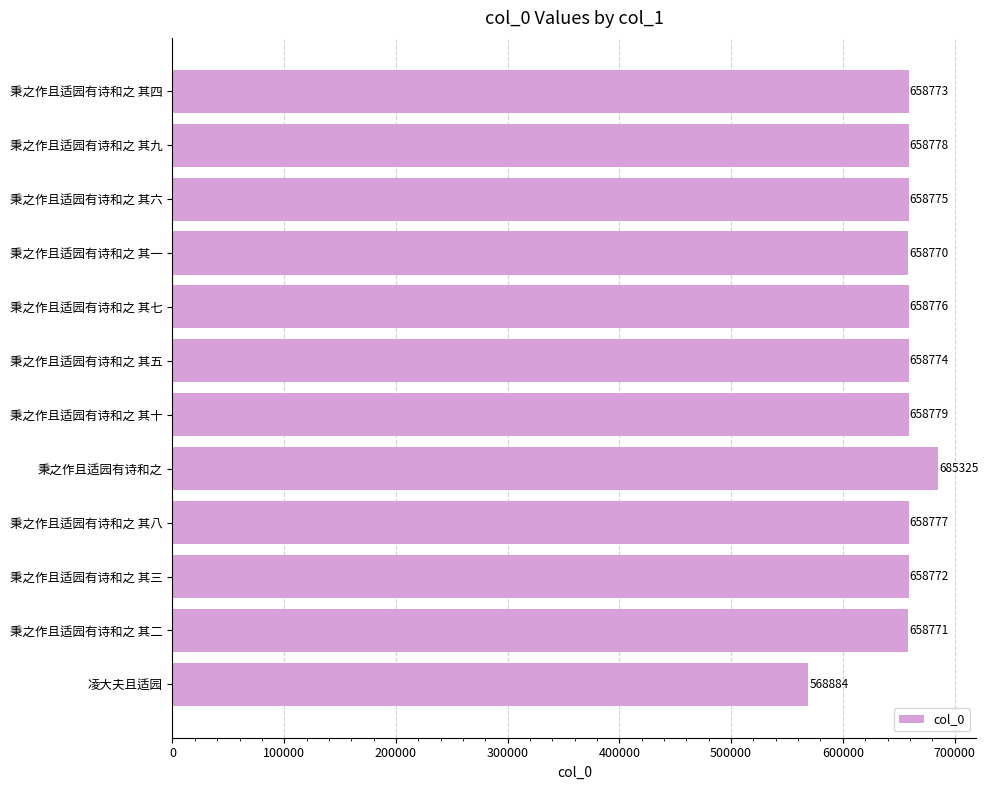

What is the label of the 5th bar from the top?

秉之作且适园有诗和之 其七